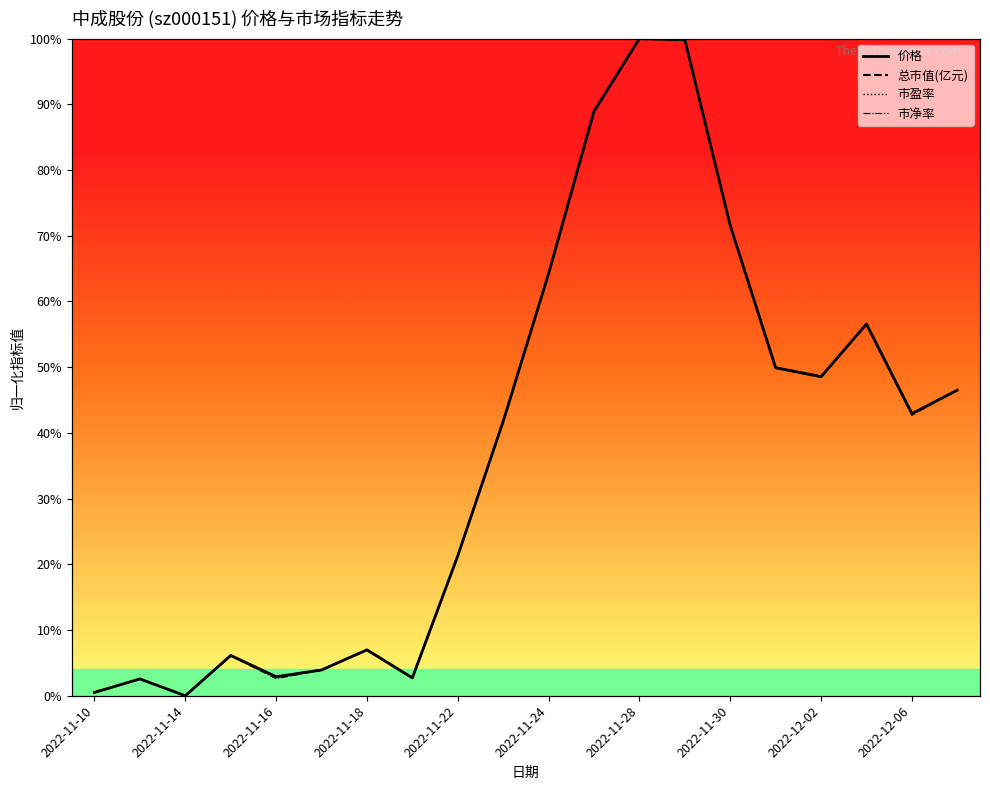

What is the approximate value of 价格 at 2022-12-05?

0.6